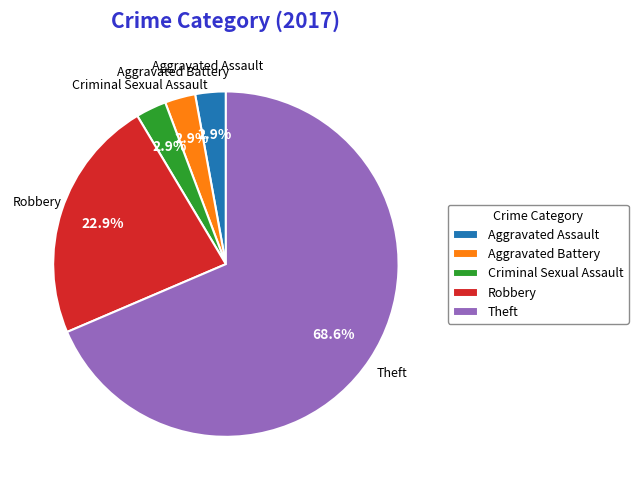

To the nearest percent, what percentage of the pie is Robbery?

23%